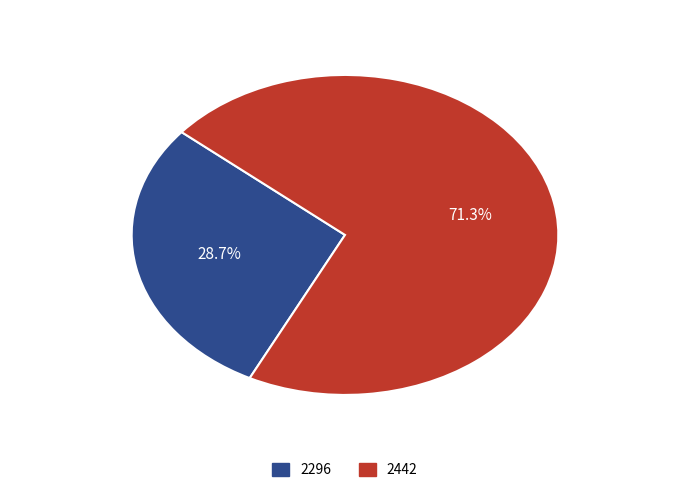

To the nearest percent, what percentage of the pie is 2442?

71%